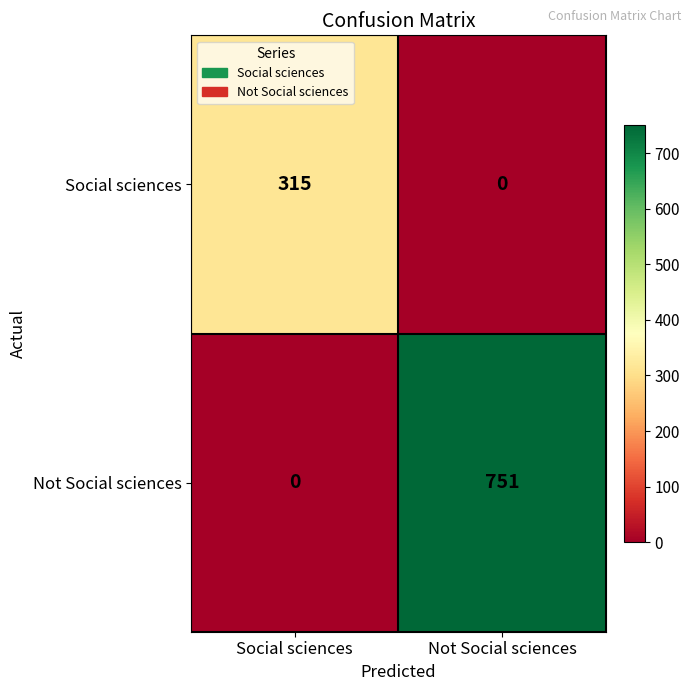

List the series in order of their peak value, lowest first.

Social sciences, Not Social sciences